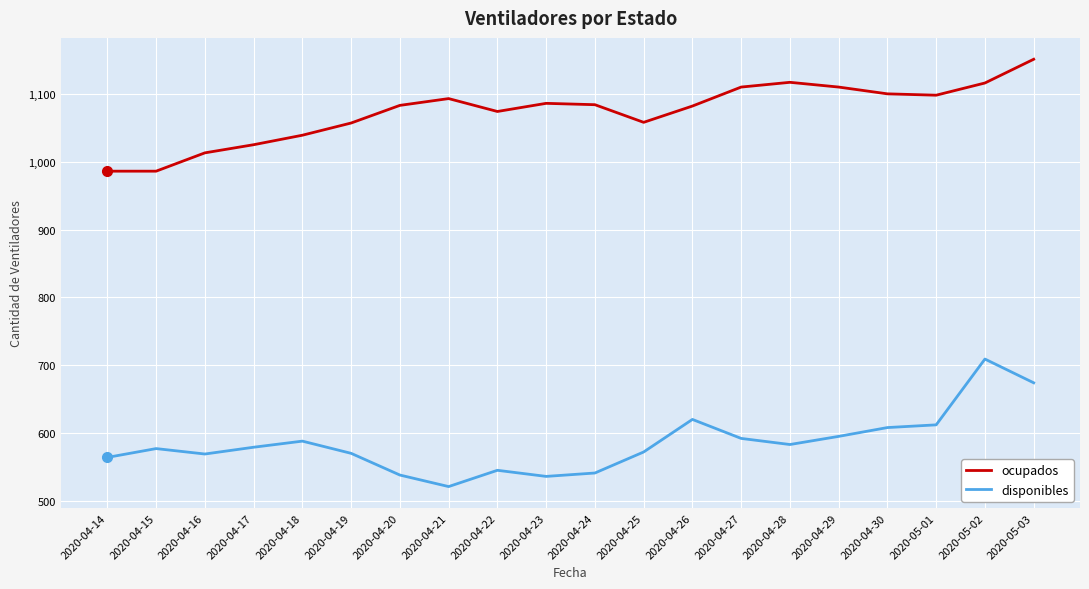

Is it true that disponibles equals 545 at 2020-04-22?

True